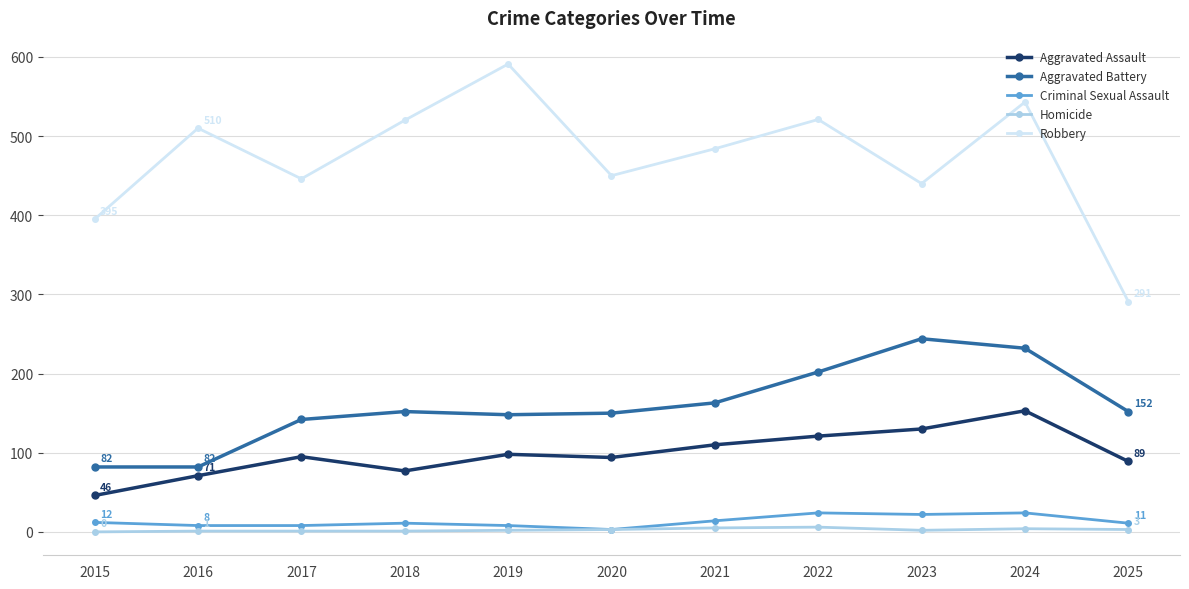

In Robbery, how many points are higher than both neighbors (excluding endpoints)?

4